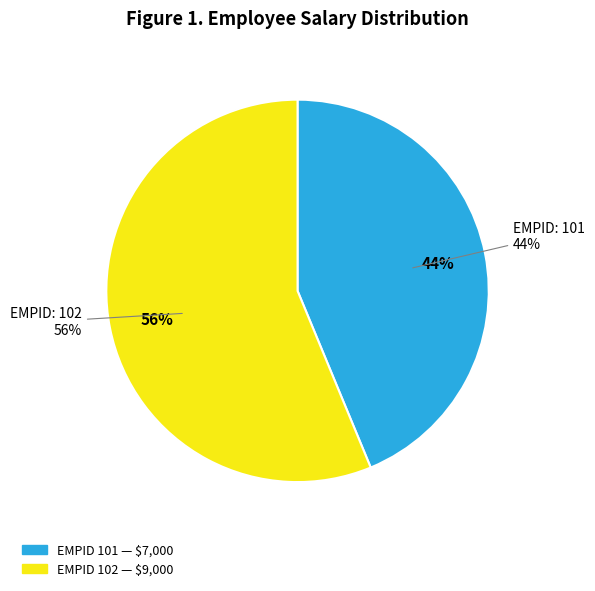

Count the number of slices in the pie.

2